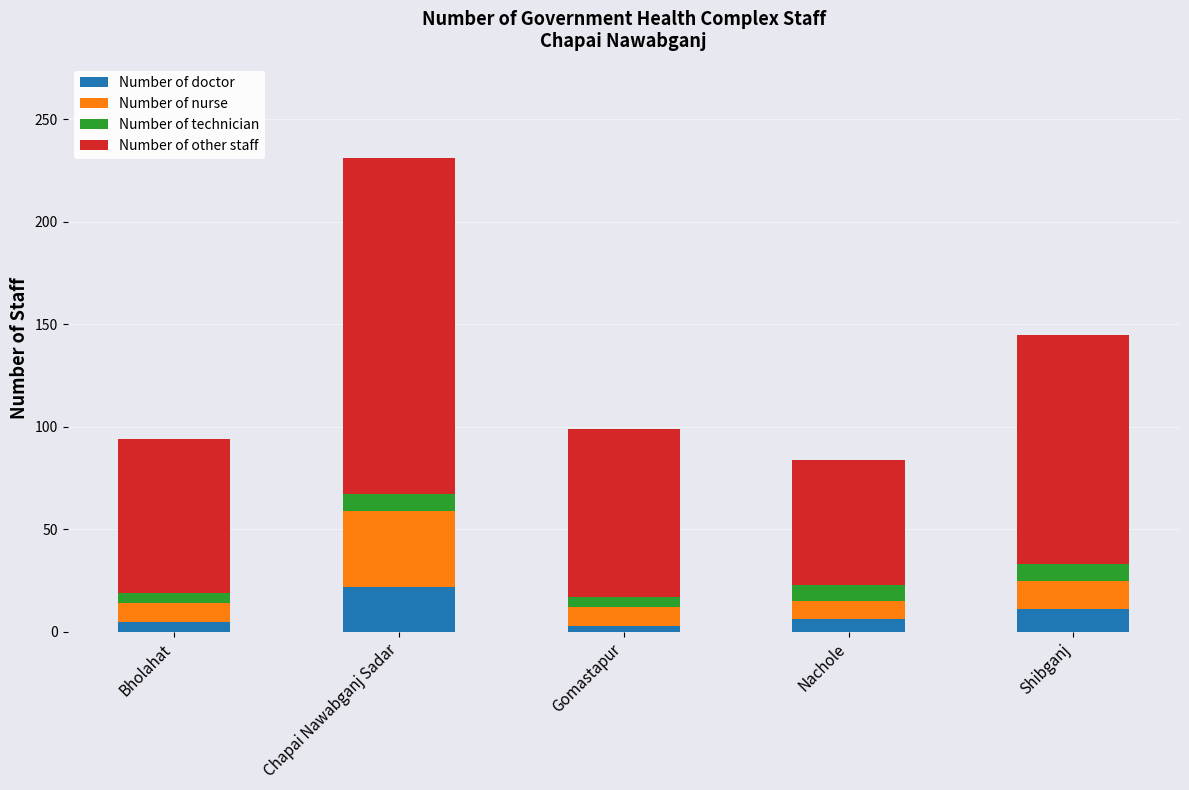

What is the maximum value for Number of doctor?

22